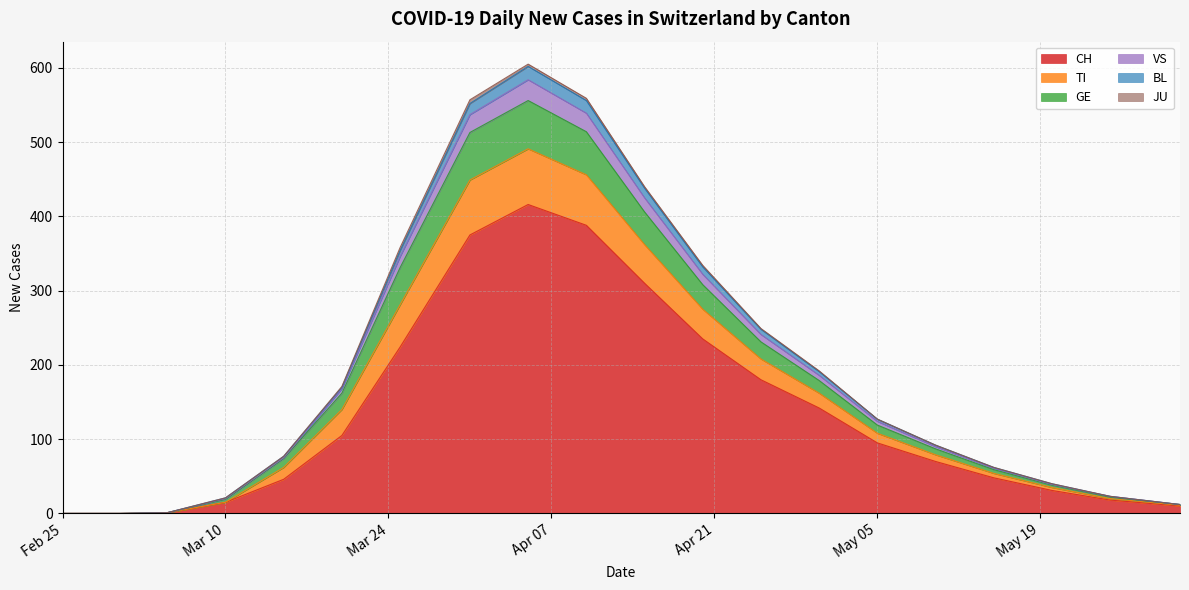

What is the label of the 18th point from the left?

2020-05-20